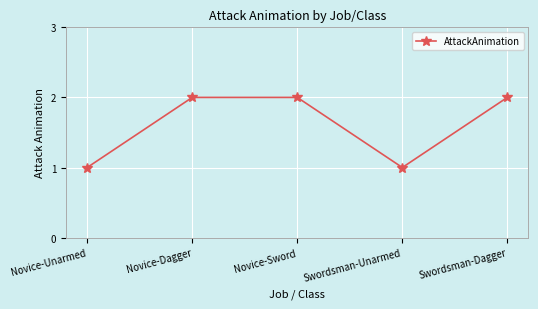

Does the chart have visible grid lines?

Yes